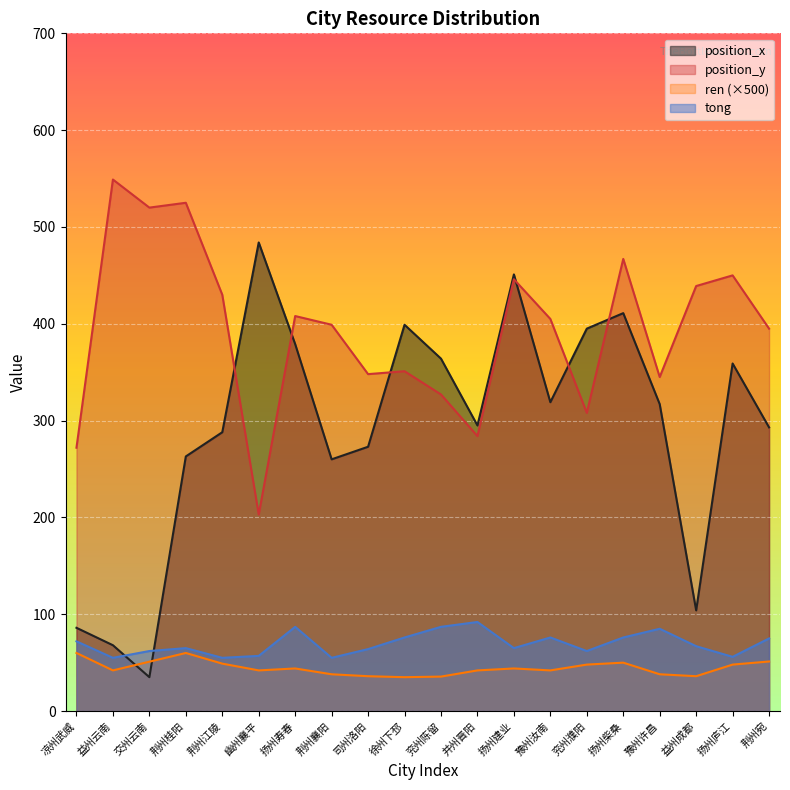

Does the chart display data point markers on the line(s)?

No